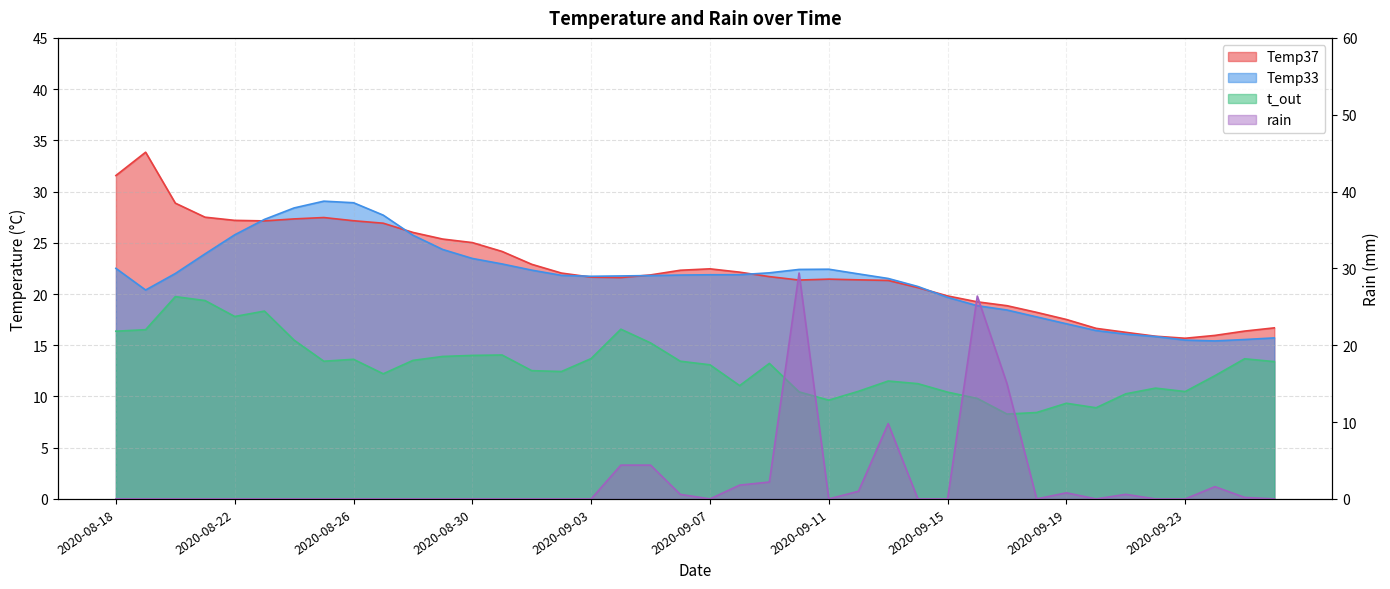

What is the sum of all Temp37 values?

897.5